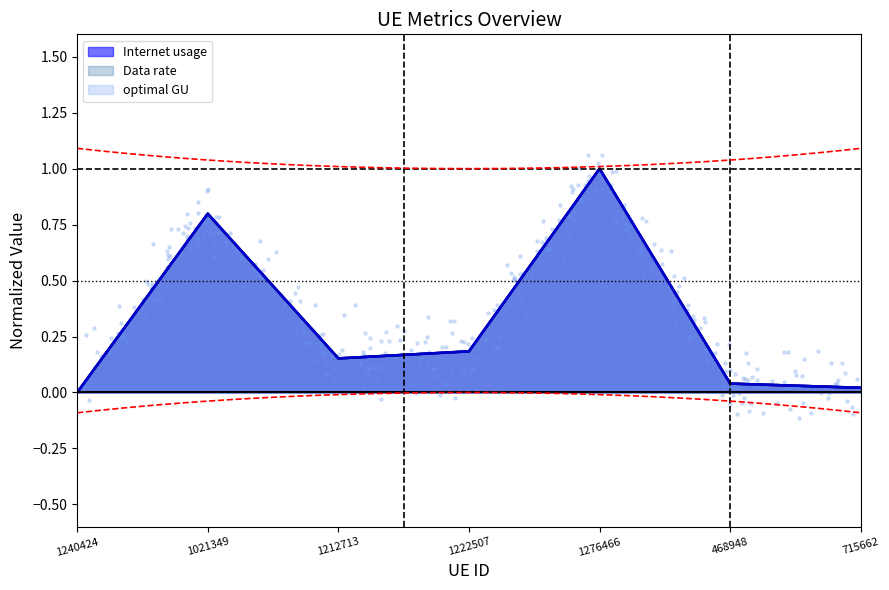

Which series reaches the minimum Y coordinate?

Internet usage